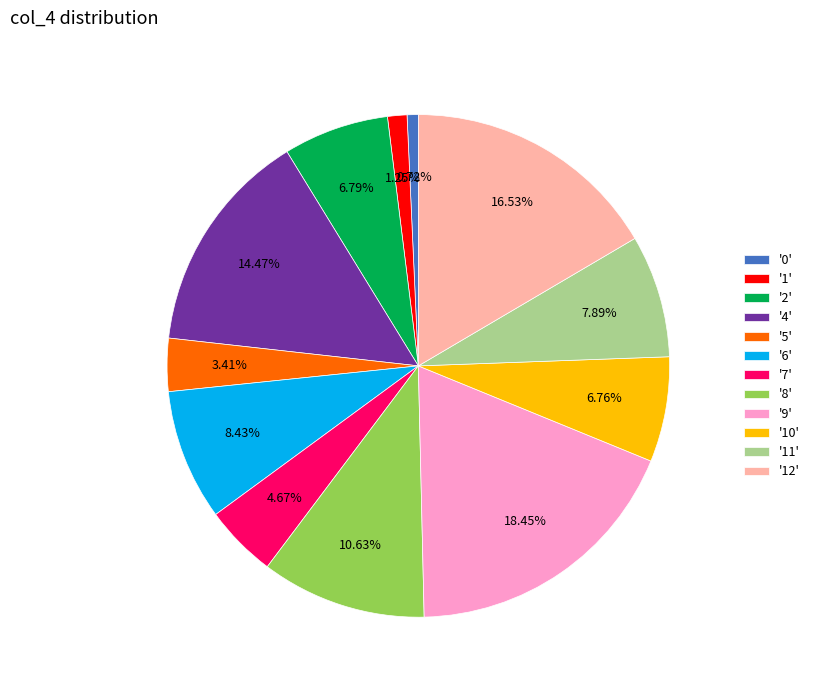

Does '9' represent more than half of the total?

No